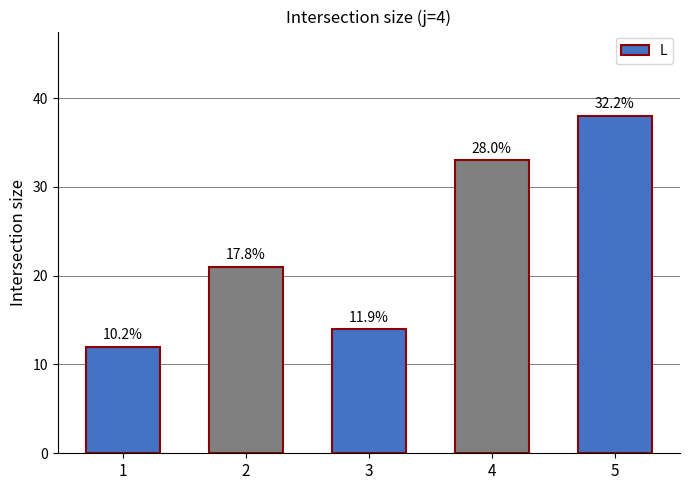

Which category has the highest value across all series?

5